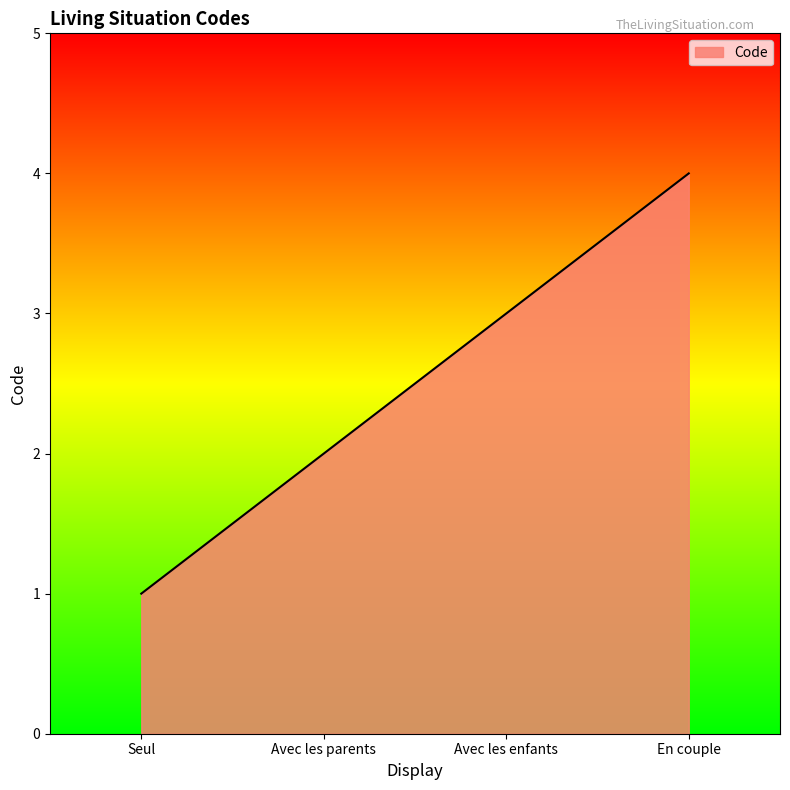

What is the difference between the maximum and second lowest values?

2